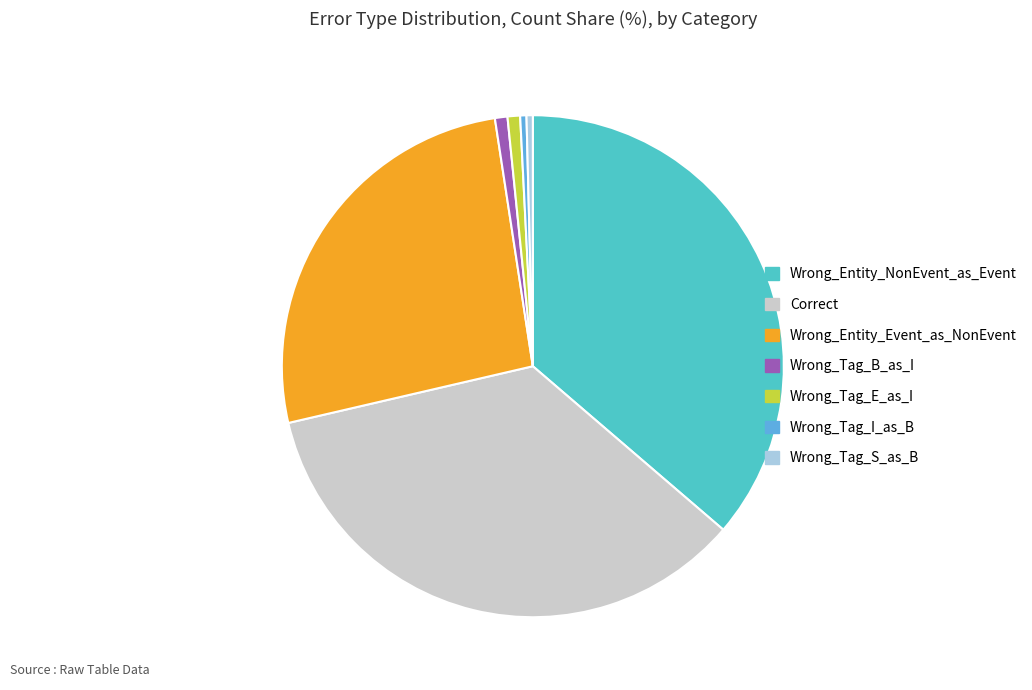

Which category has the biggest portion of the pie?

Wrong_Entity_NonEvent_as_Event